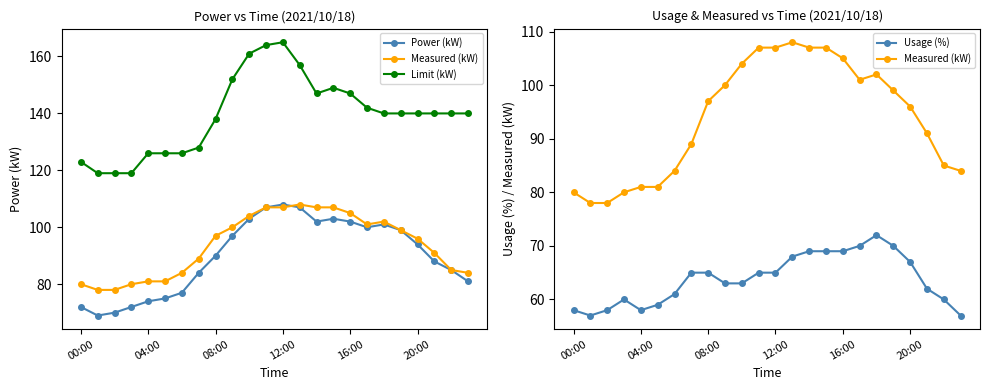

Which series has the largest total across all categories?

Limit (kW)